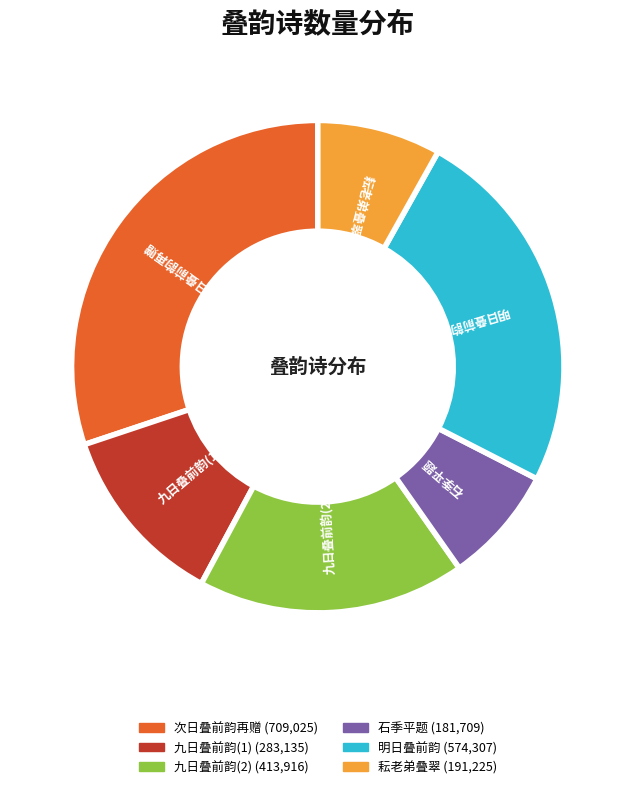

Is there a majority slice in this chart?

No